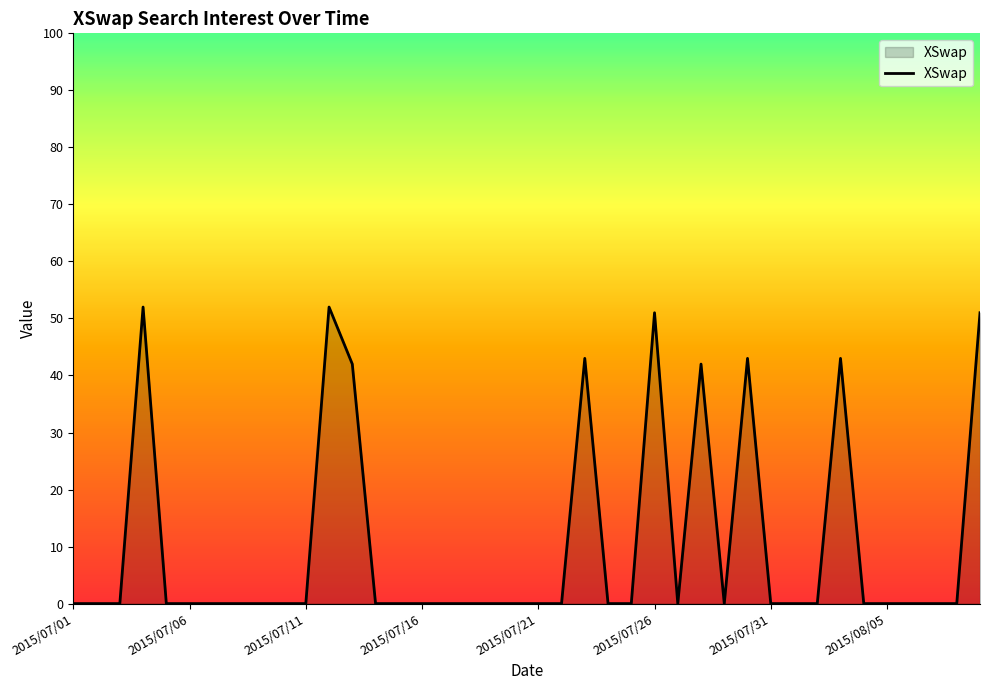

What is the difference between the maximum and minimum values?

52